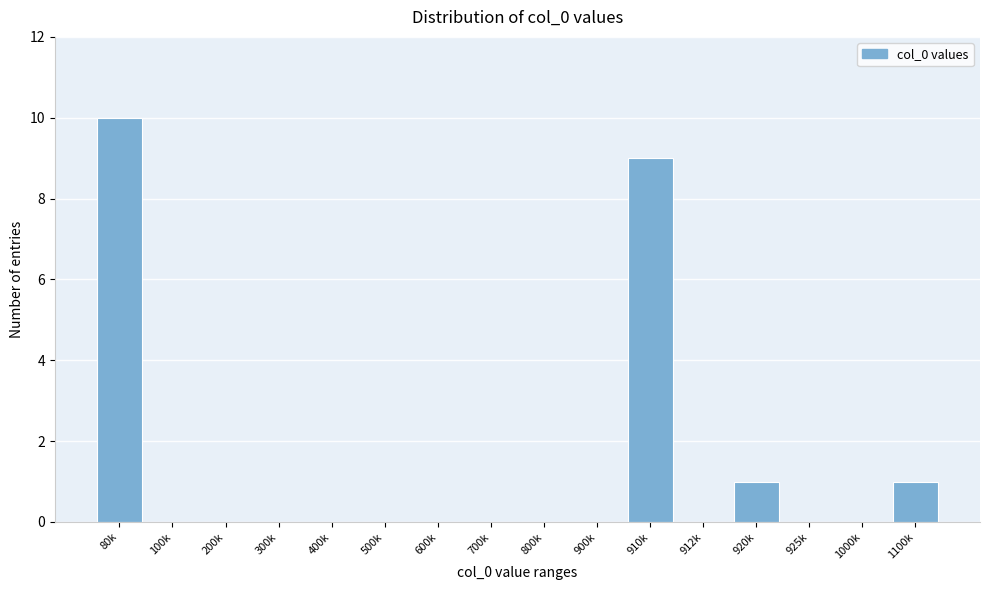

Reading left to right, extract all data points from this chart.

80k=10	100k=0	200k=0	300k=0	400k=0	500k=0	600k=0	700k=0	800k=0	900k=0	910k=9	912k=0	920k=1	925k=0	1000k=0	1100k=1